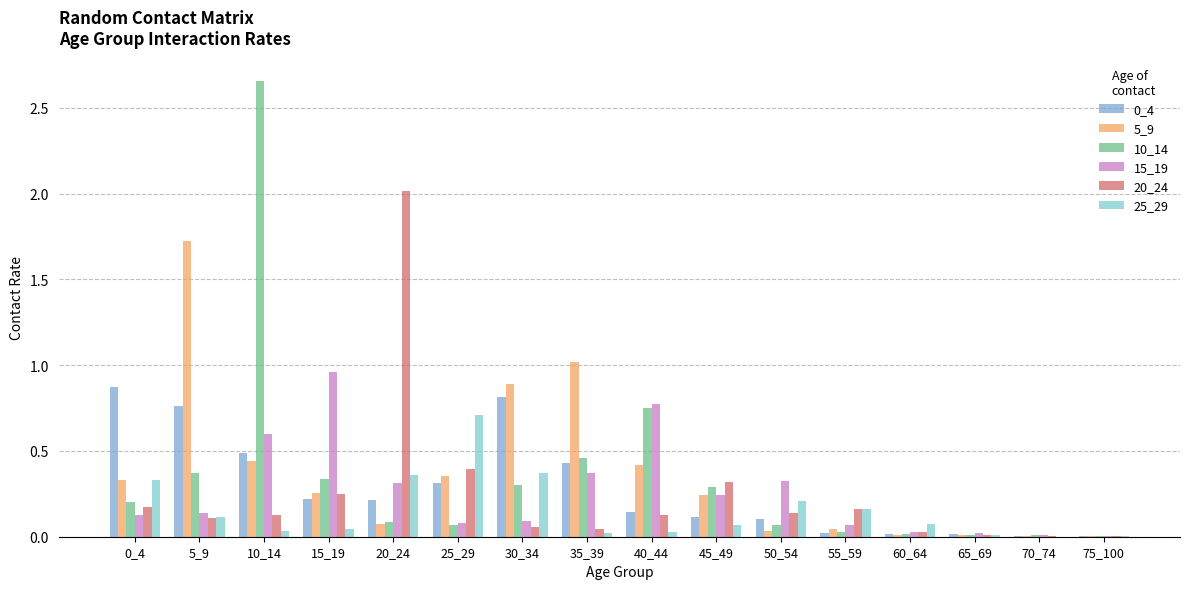

How many categories are shown in the chart?

16